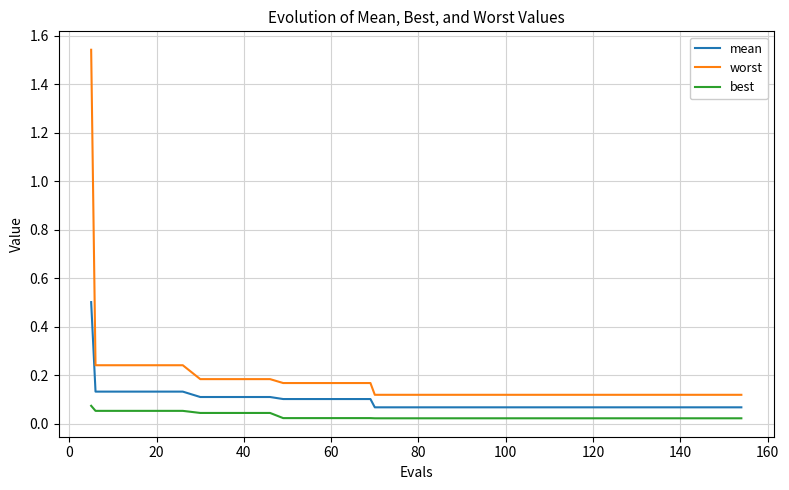

Which series has the largest range (max minus min)?

worst